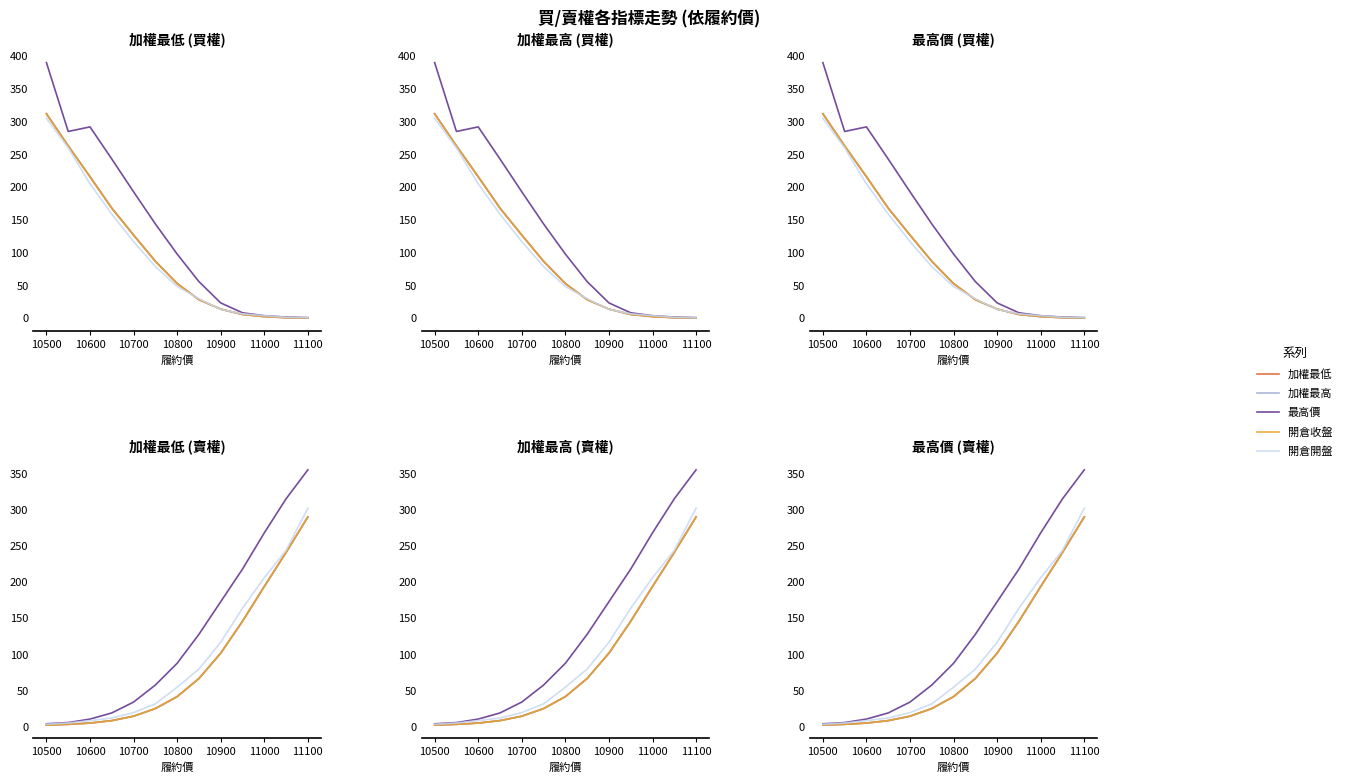

True or false: 開倉開盤 and 加權最低 cross at least once.

False